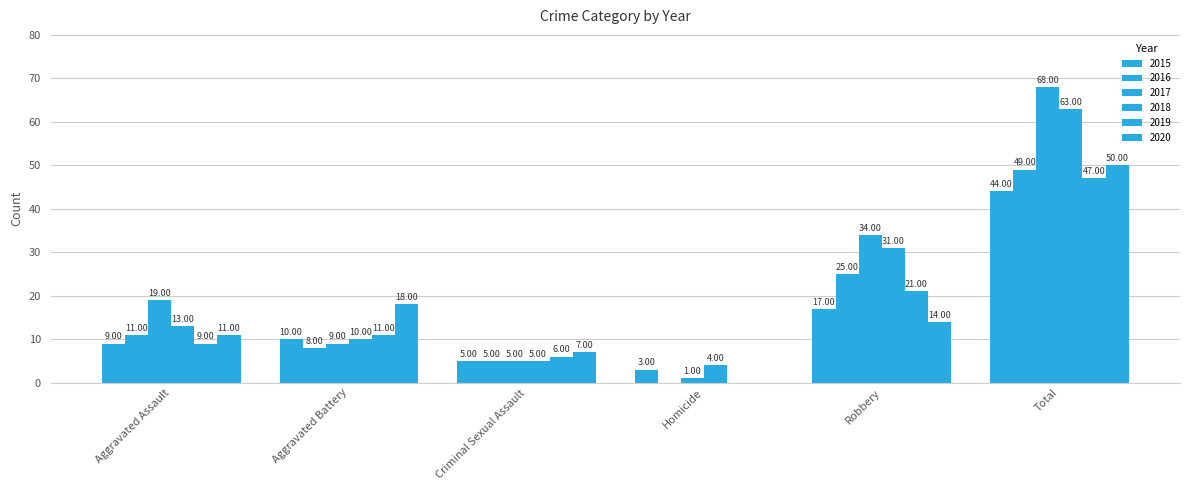

How many groups of bars are there?

6